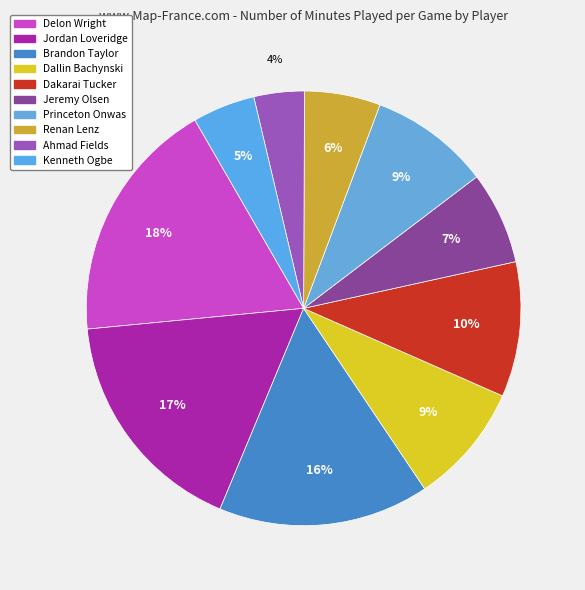

Count the number of slices in the pie.

10